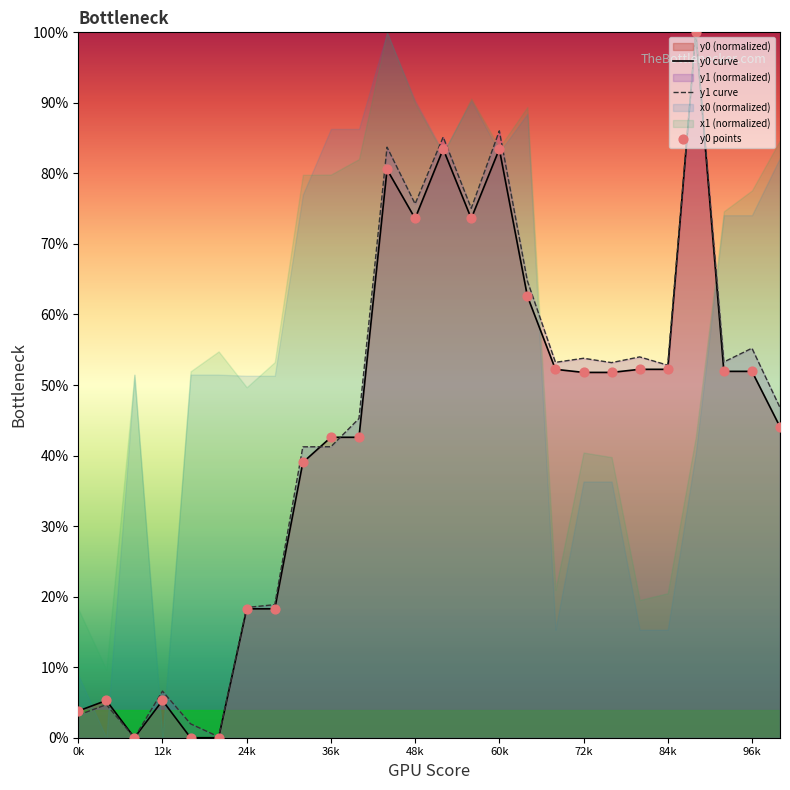

At which category is the sum across all series the highest?

22